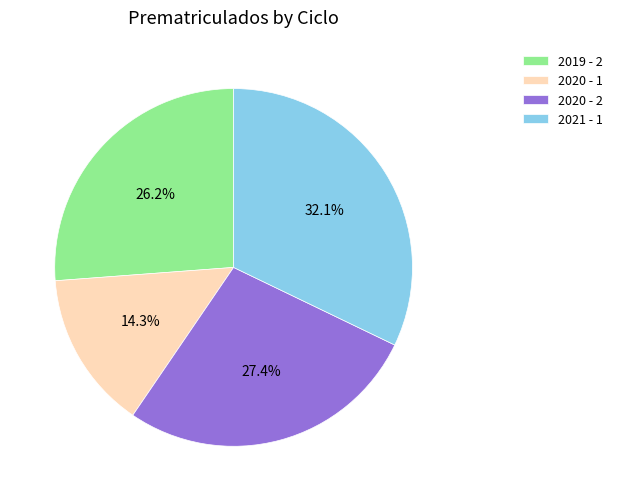

To the nearest percent, what is the average slice percentage?

25%